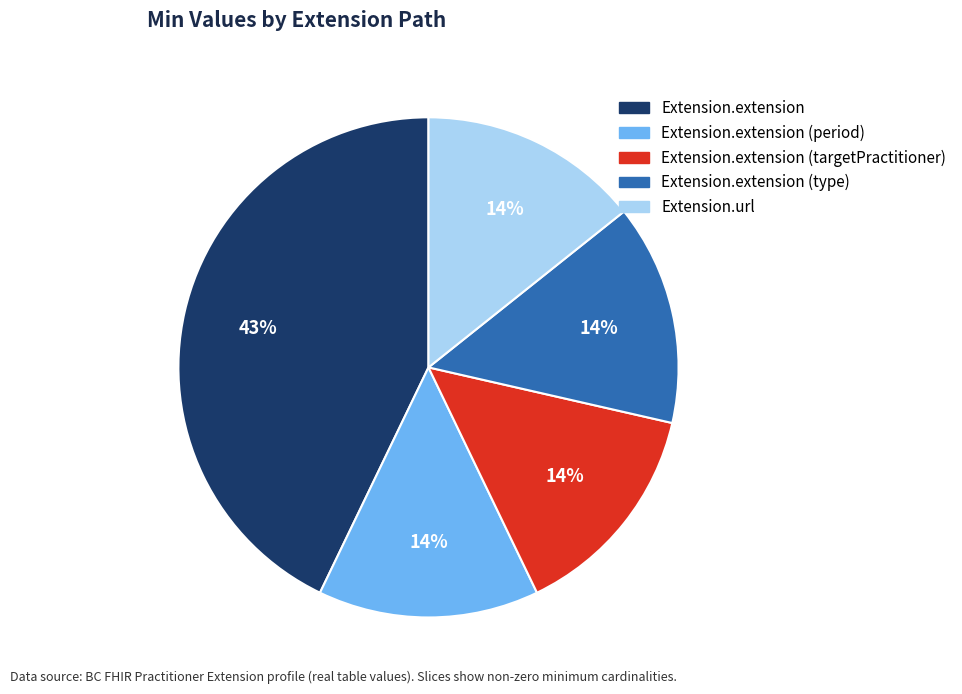

Approximately how many times larger is the value at Extension.url compared to Extension.extension (period)?

1.0